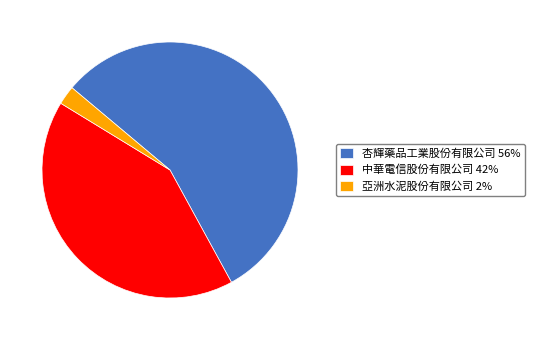

Is it true that 中華電信股份有限公司 is 52% of the pie?

False